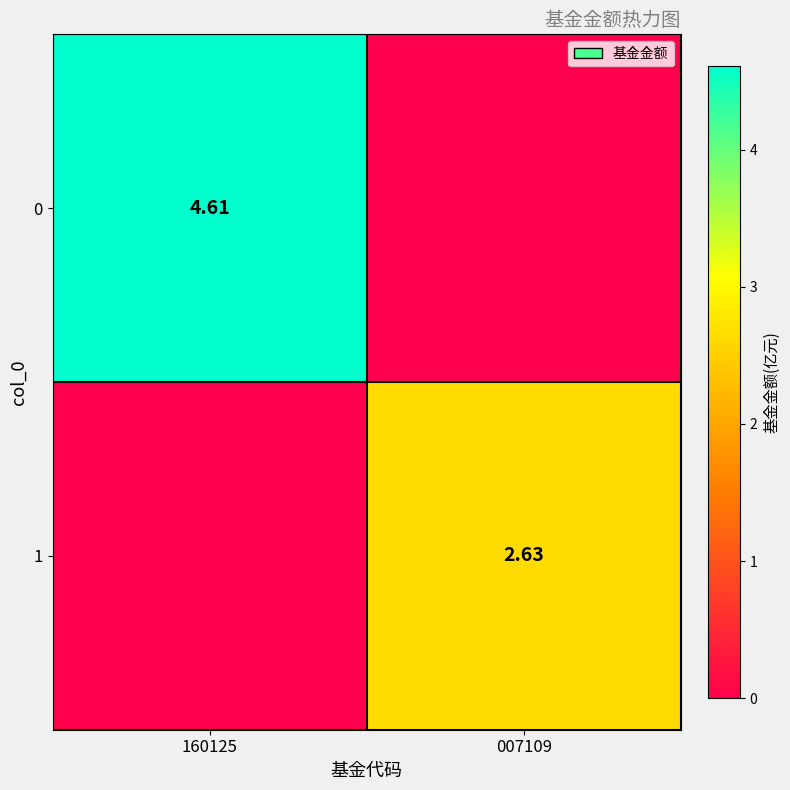

Count the number of data series in this chart.

2